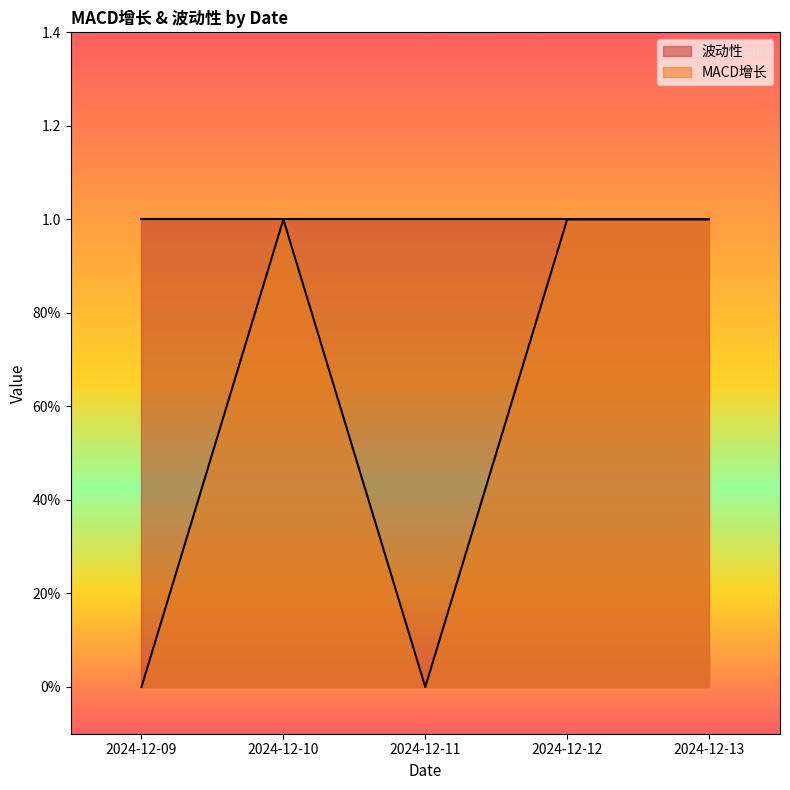

What is the sum of all values?

3